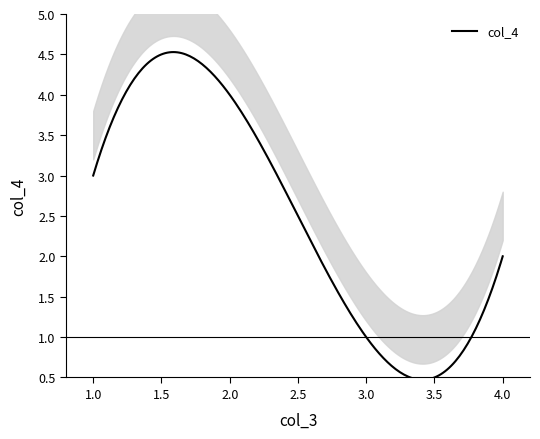

What is the lowest value of the col_4 series?

0.5